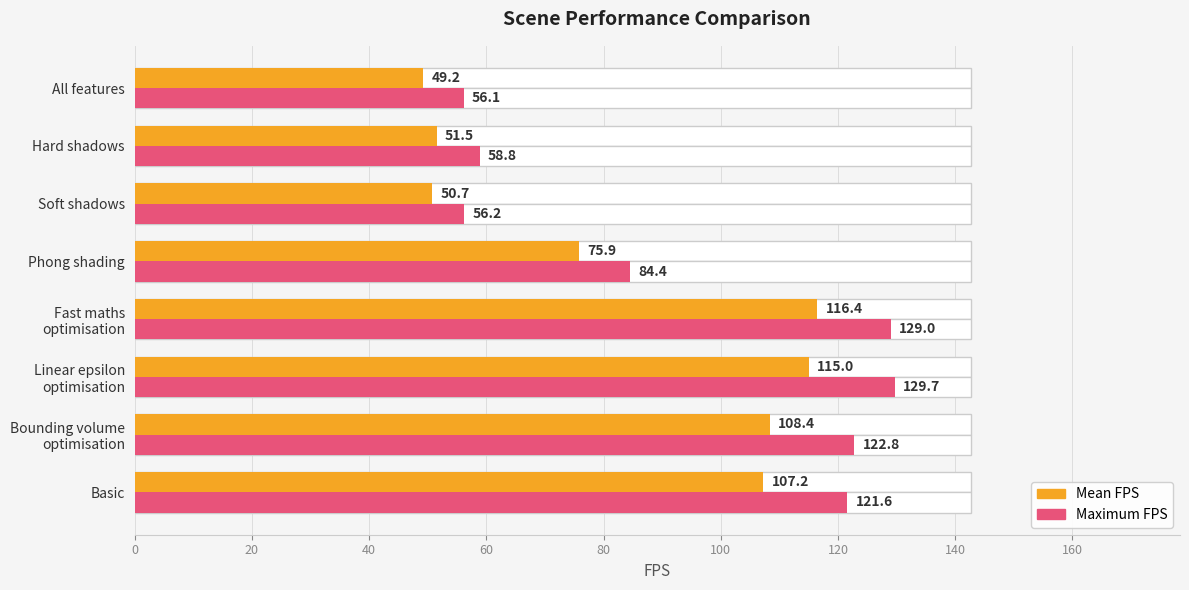

Does the chart contain stacked bars?

No